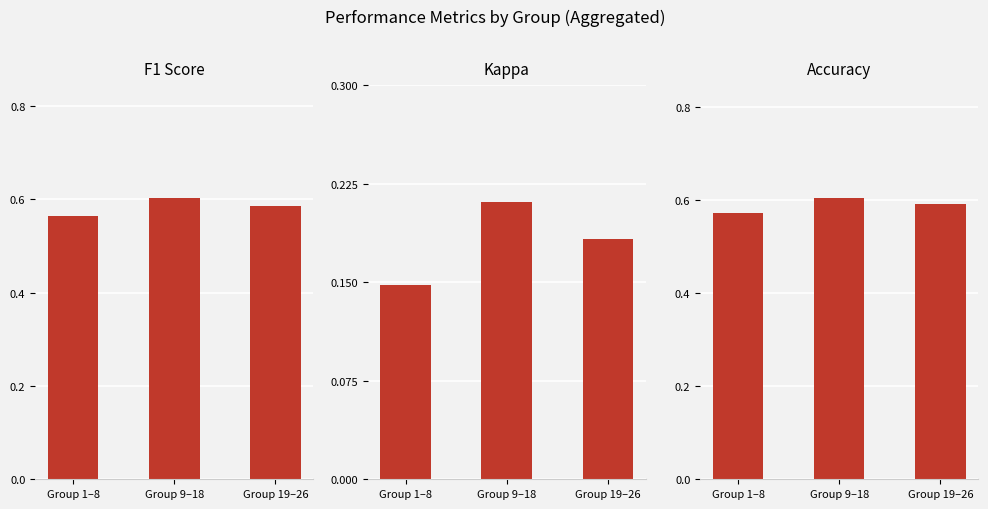

At which label is Kappa closest to 0?

Group 1–8